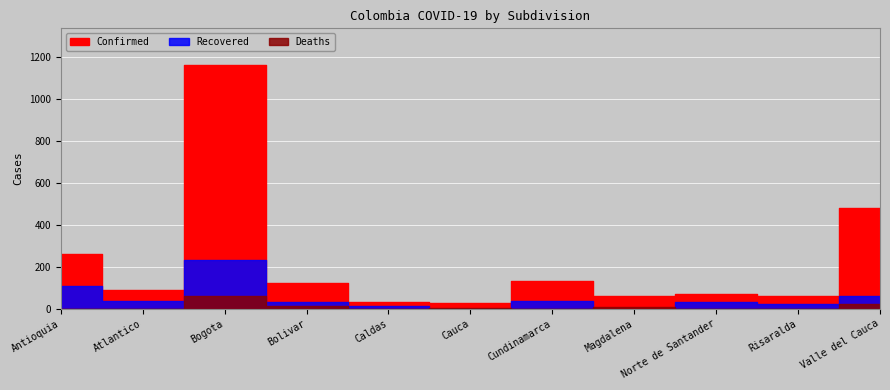

At which category does the chart reach its minimum across all series?

Cauca